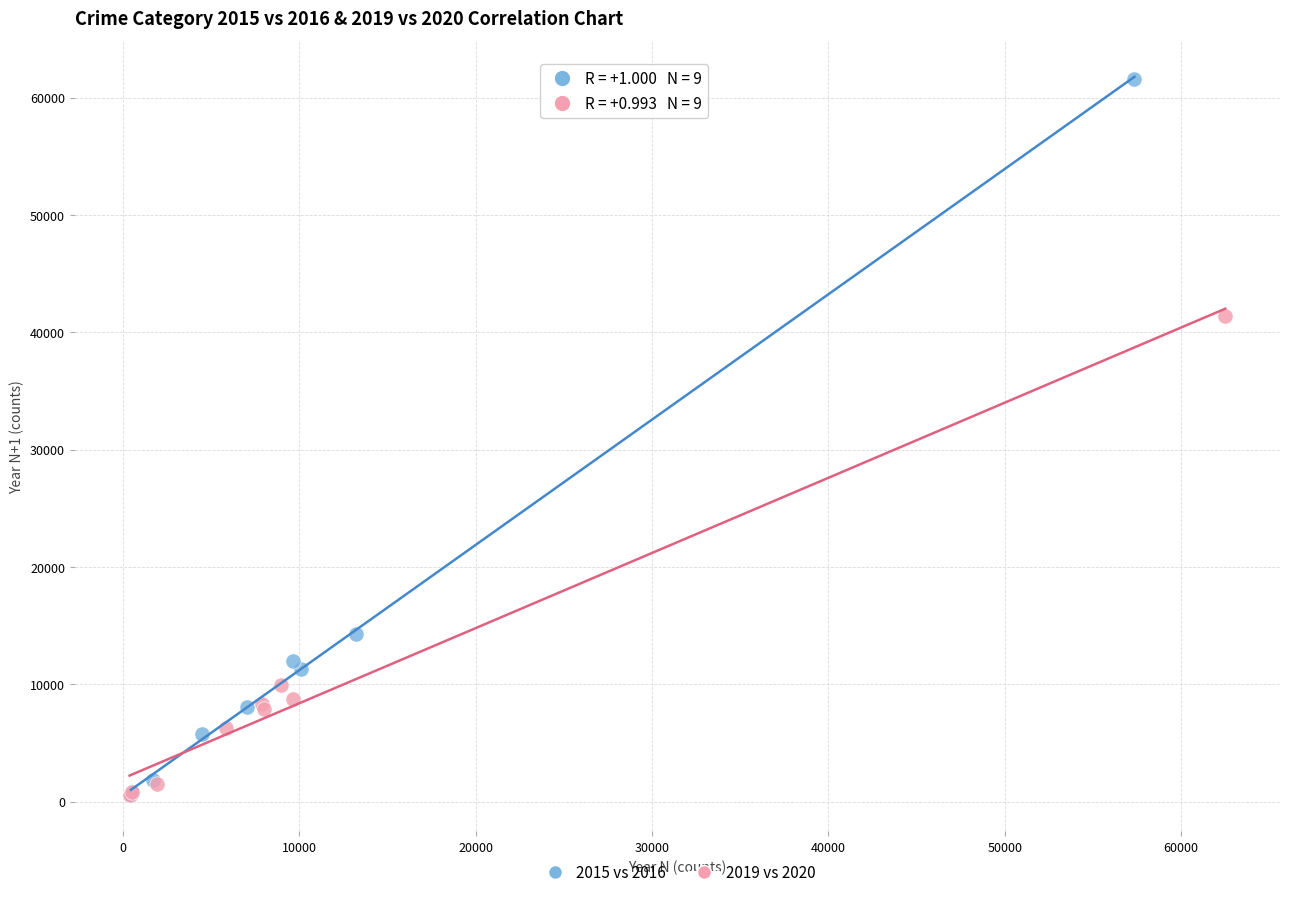

Which series has the largest Y range (max minus min)?

2015 vs 2016